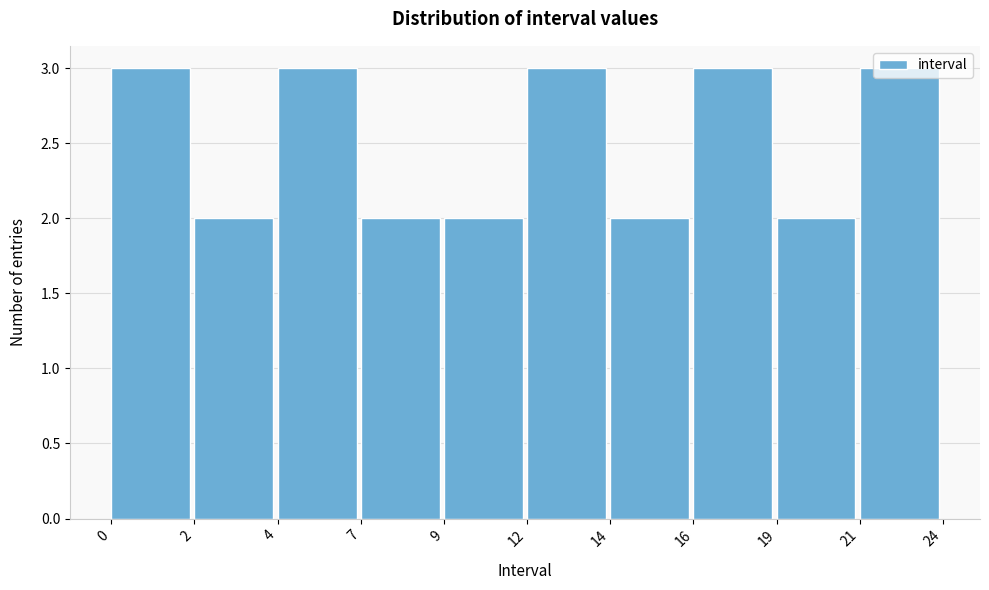

What is the greatest value displayed?

3